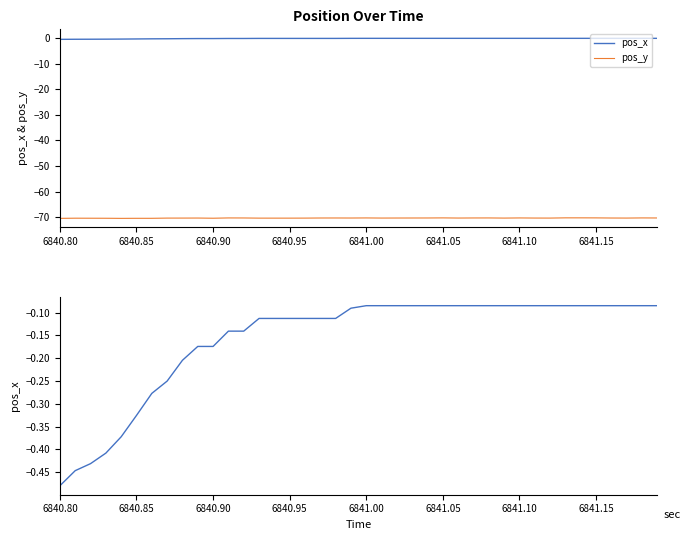

Reading left to right, transcribe all the data shown in this chart.

pos_x: -0.5	-0.4	-0.4	-0.4	-0.4	-0.3	-0.3	-0.3	-0.2	-0.2	-0.2	-0.1	-0.1	-0.1	-0.1	-0.1	-0.1	-0.1	-0.1	-0.1	-0.1	-0.1	-0.1	-0.1	-0.1	-0.1	-0.1	-0.1	-0.1	-0.1	-0.1	-0.1	-0.1	-0.1	-0.1	-0.1	-0.1	-0.1	-0.1	-0.1
pos_y: -70.4	-70.4	-70.4	-70.4	-70.4	-70.4	-70.4	-70.3	-70.3	-70.3	-70.4	-70.3	-70.3	-70.3	-70.4	-70.3	-70.3	-70.3	-70.3	-70.3	-70.3	-70.3	-70.3	-70.3	-70.3	-70.3	-70.3	-70.3	-70.3	-70.3	-70.3	-70.3	-70.3	-70.2	-70.2	-70.3	-70.3	-70.3	-70.3	-70.3
pos_x (smooth): -0.5	-0.4	-0.4	-0.4	-0.4	-0.3	-0.3	-0.3	-0.2	-0.2	-0.2	-0.1	-0.1	-0.1	-0.1	-0.1	-0.1	-0.1	-0.1	-0.1	-0.1	-0.1	-0.1	-0.1	-0.1	-0.1	-0.1	-0.1	-0.1	-0.1	-0.1	-0.1	-0.1	-0.1	-0.1	-0.1	-0.1	-0.1	-0.1	-0.1